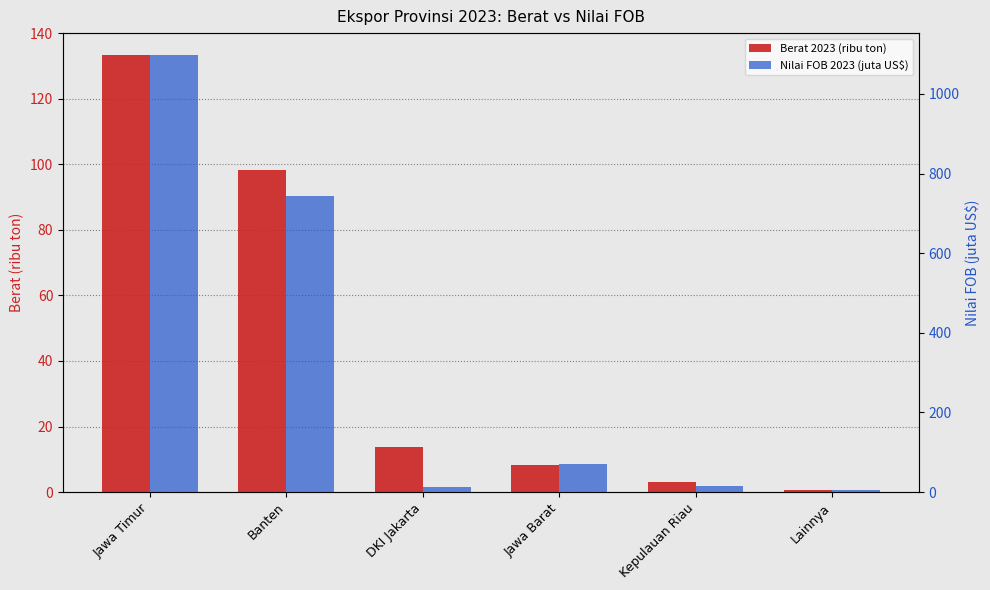

At how many categories does at least one series exceed 84?

2